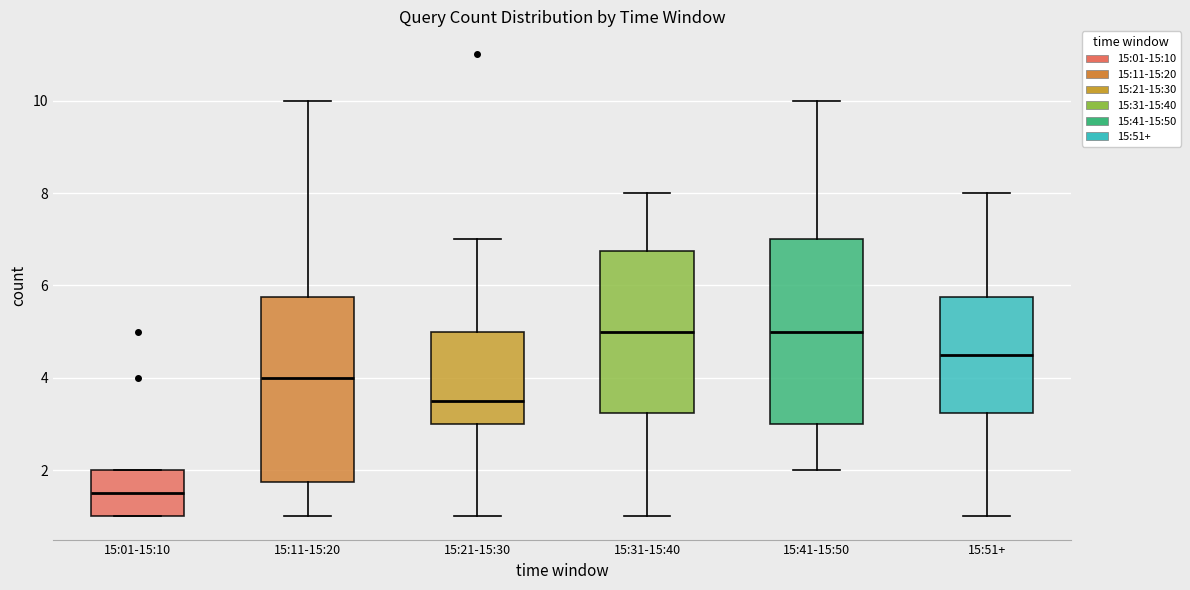

Reading left to right, transcribe this box plot: for each box, give where its median line is, the range the box spans, and where its two whiskers end, as read against the y-axis. The values are not printed on the chart, so give them approximately, as read against the axis.

15:01-15:10: median 1.6, box 1.0 to 2.0, whiskers 1.0 to 2.0
15:11-15:20: median 4.0, box 1.8 to 5.8, whiskers 1.0 to 10.0
15:21-15:30: median 3.6, box 3.0 to 5.0, whiskers 1.0 to 7.0
15:31-15:40: median 5.0, box 3.2 to 6.8, whiskers 1.0 to 8.0
15:41-15:50: median 5.0, box 3.0 to 7.0, whiskers 2.0 to 10.0
15:51+: median 4.6, box 3.2 to 5.8, whiskers 1.0 to 8.0